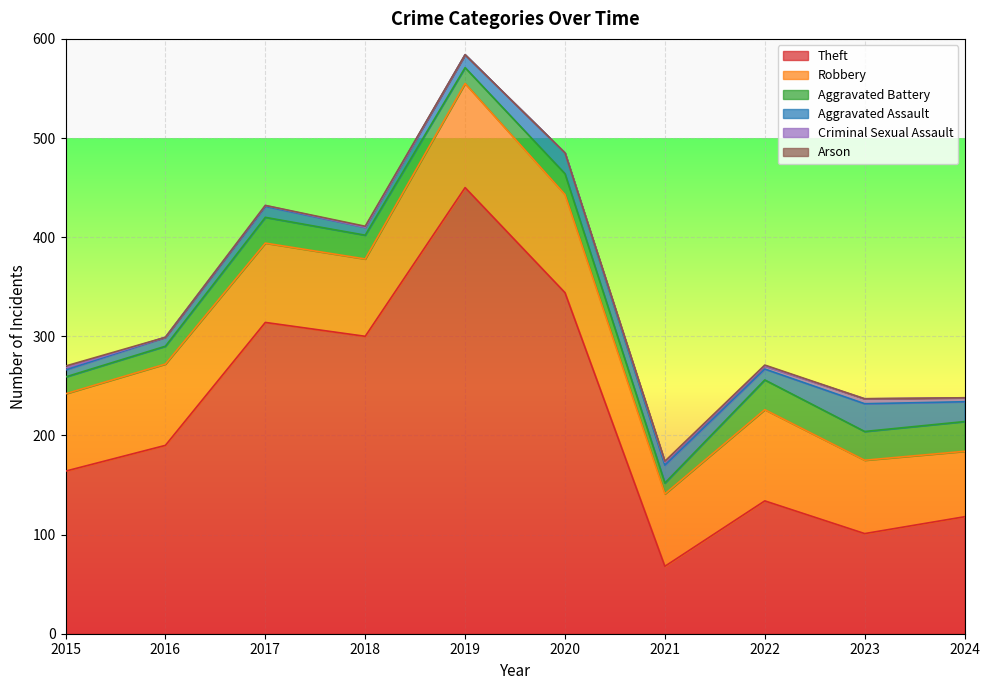

What is the difference between the Aggravated Assault values at 2016 and 2023?

19